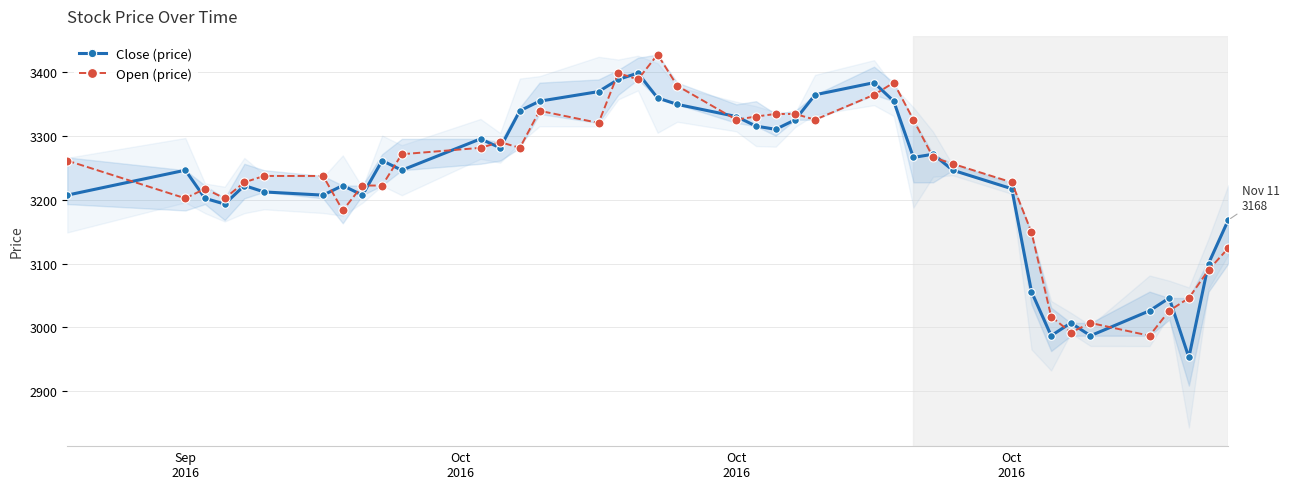

Where is the first local minimum for Open (price)?

Sep
2016